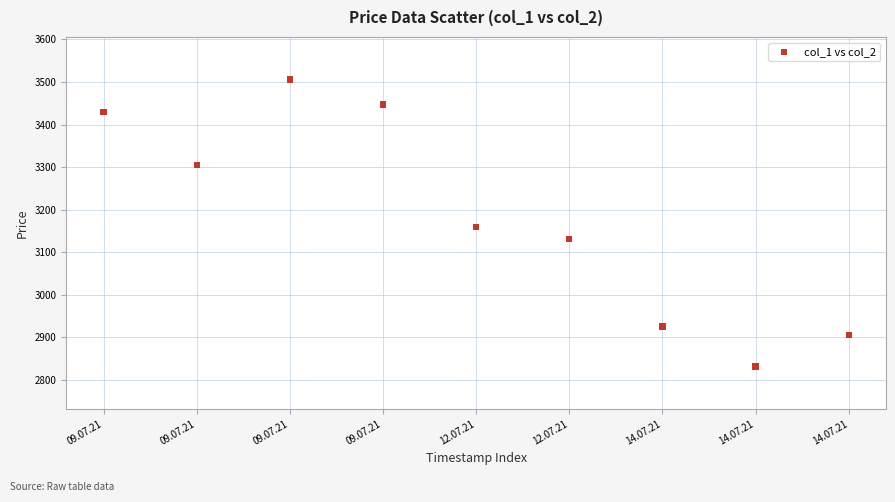

What is the average Y value?

3182.3